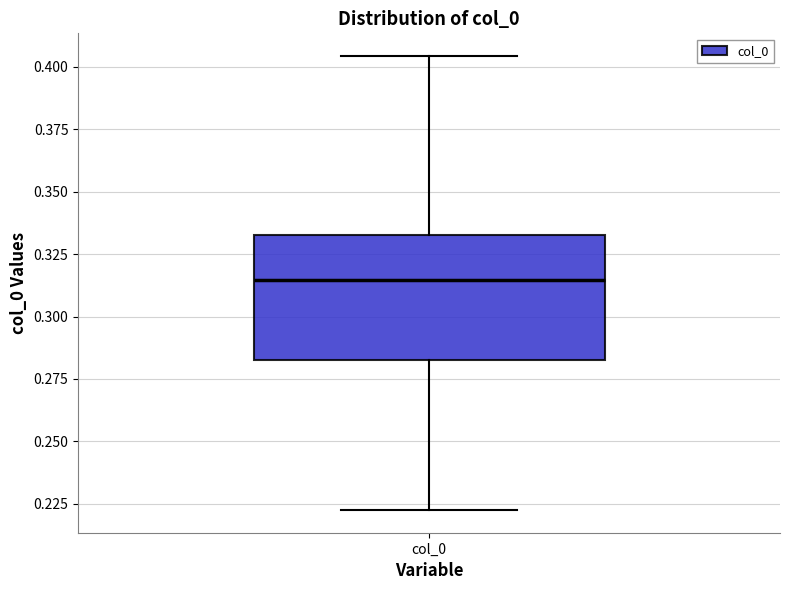

Read this box plot against the y-axis: the position of the median line, the range covered by the box, and the ends of both whiskers. The values are not printed on the chart, so give them approximately, as read against the axis.

median 0.315, box 0.285 to 0.330, whiskers 0.225 to 0.405